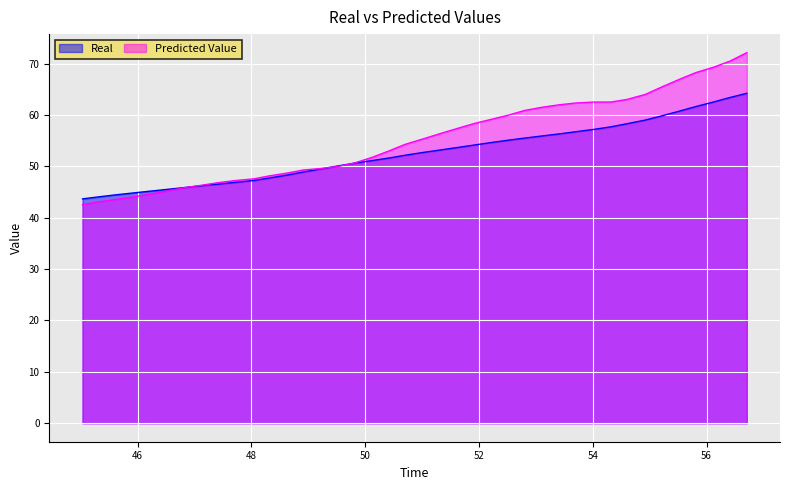

What is the minimum value for Real?

43.7